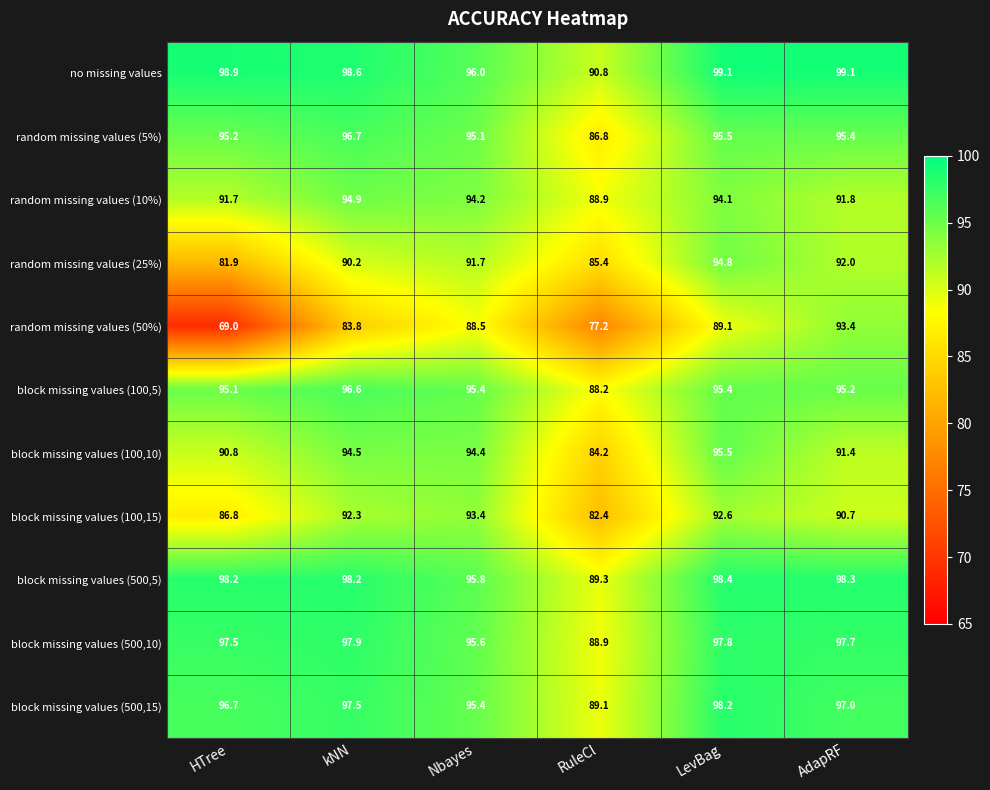

Which series has the largest total across all categories?

no missing values